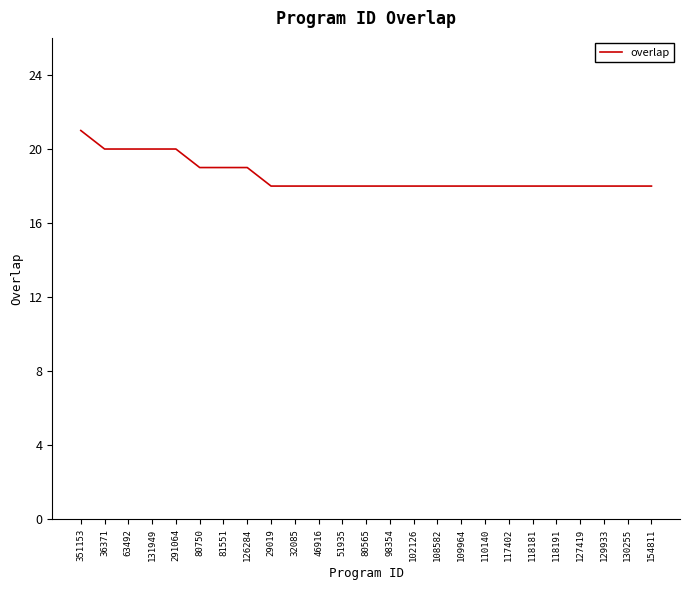

What value does the data have at 129933?

18